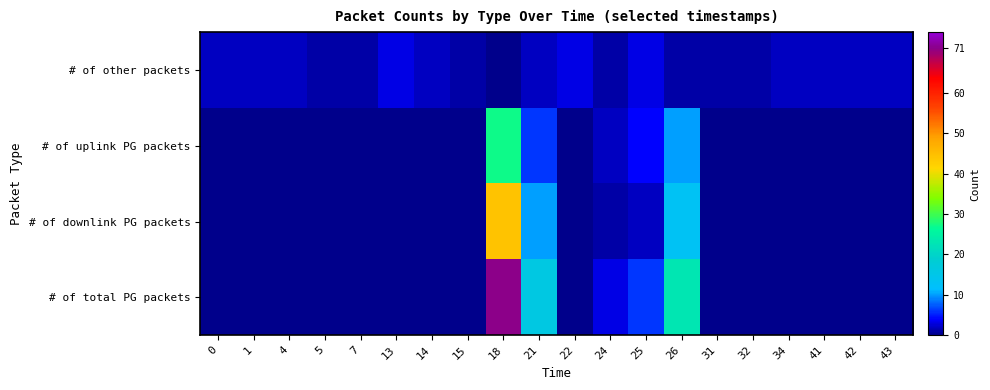

Reading right to left, transcribe all the data shown in this chart.

# of other packets: 43=2	42=2	41=2	34=2	32=1	31=1	26=1	25=3	24=1	22=3	21=2	18=0	15=1	14=2	13=3	7=1	5=1	4=2	1=2	0=2
# of uplink PG packets: 43=0	42=0	41=0	34=0	32=0	31=0	26=10	25=4	24=2	22=0	21=6	18=27	15=0	14=0	13=0	7=0	5=0	4=0	1=0	0=0
# of downlink PG packets: 43=0	42=0	41=0	34=0	32=0	31=0	26=13	25=2	24=1	22=0	21=10	18=44	15=0	14=0	13=0	7=0	5=0	4=0	1=0	0=0
# of total PG packets: 43=0	42=0	41=0	34=0	32=0	31=0	26=23	25=6	24=3	22=0	21=16	18=71	15=0	14=0	13=0	7=0	5=0	4=0	1=0	0=0